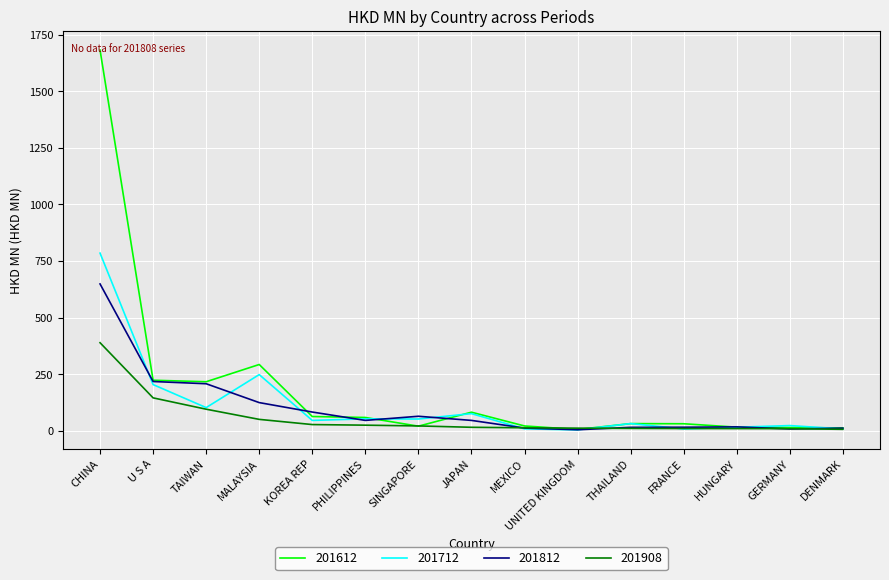

How many values in the 201712 series are below 46?

7